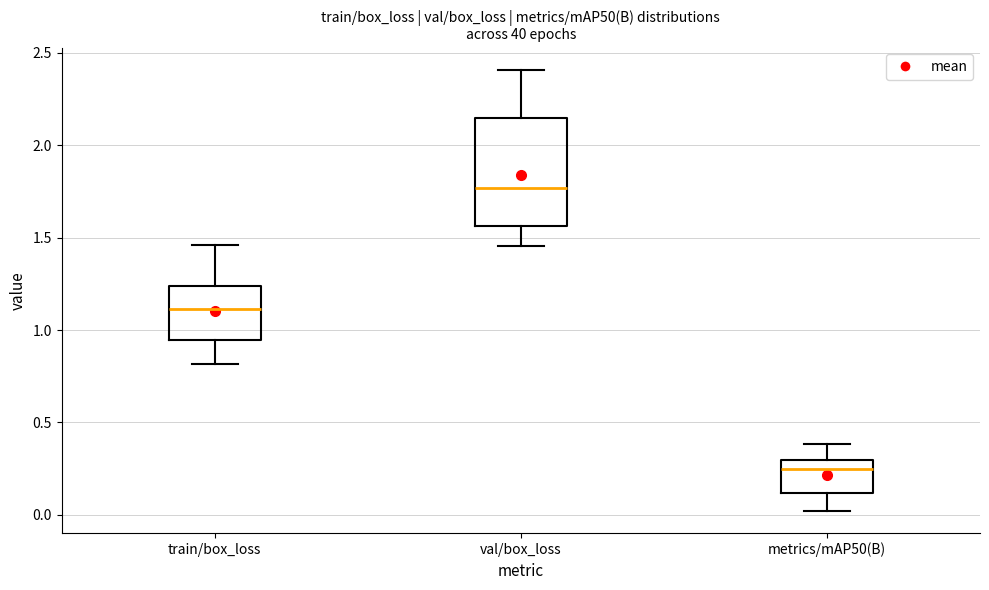

Which box's median line is the highest?

val/box_loss